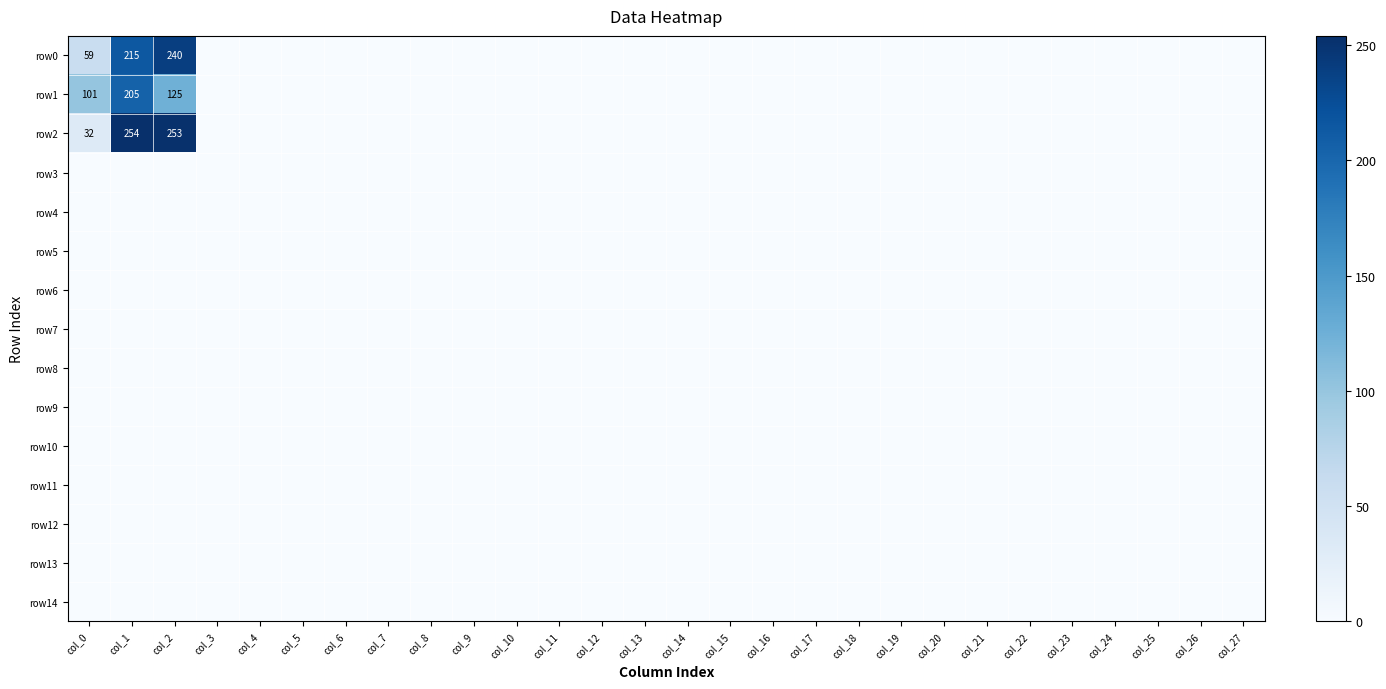

Which series has the widest spread of values?

row2